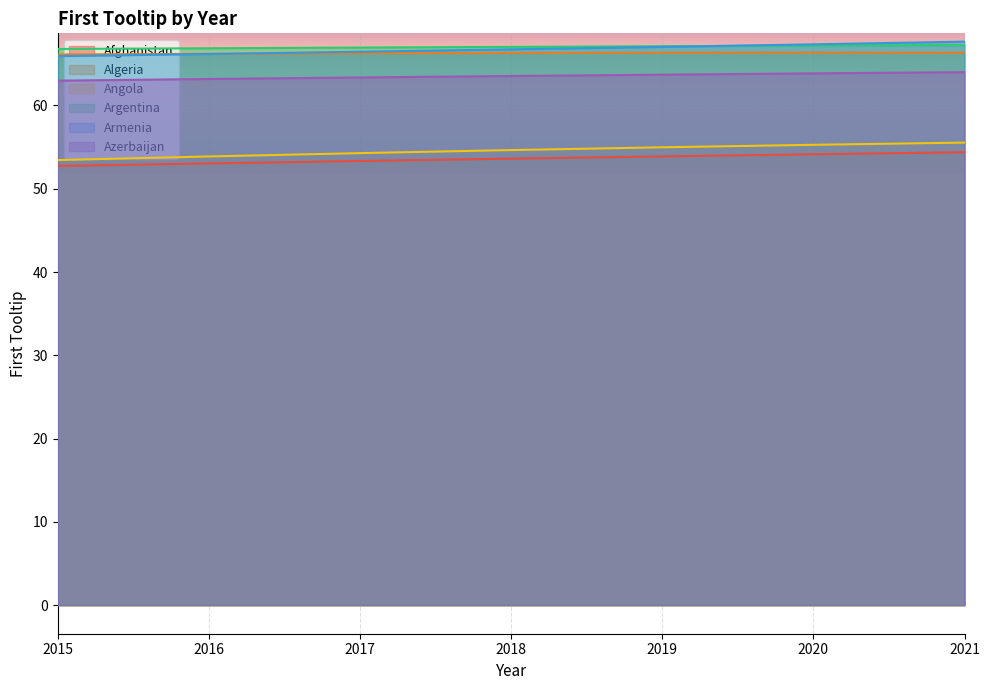

True or false: Angola and Afghanistan intersect in this chart.

False